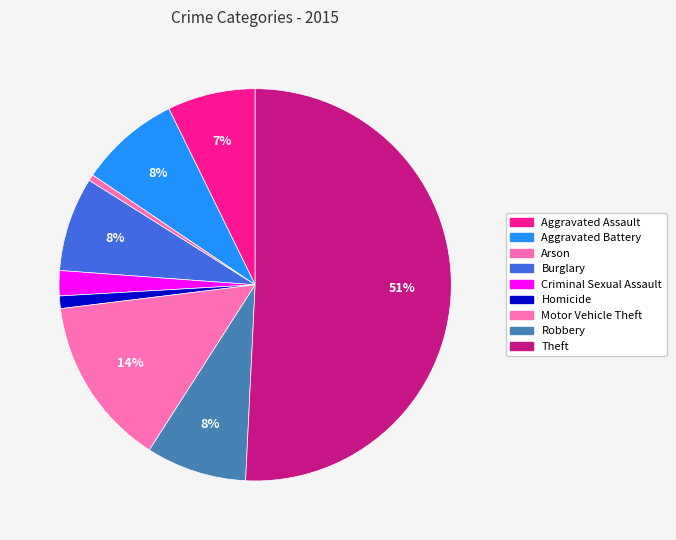

How many slices are in this pie chart?

9